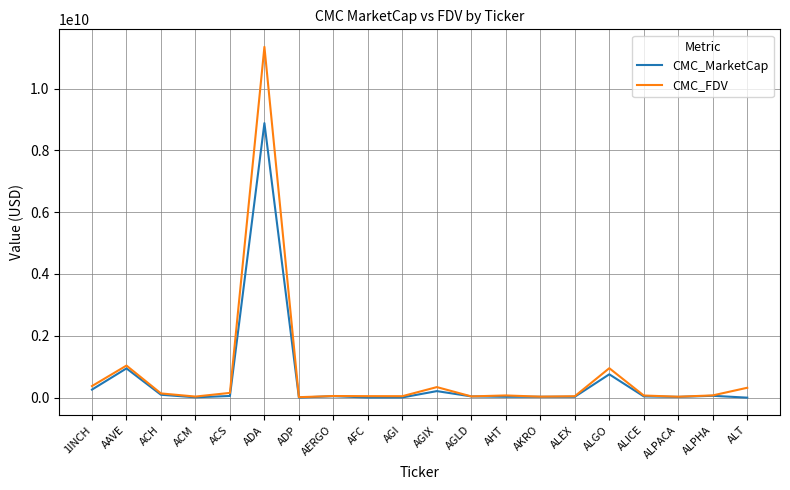

List the series in order of their peak value, lowest first.

CMC_MarketCap, CMC_FDV